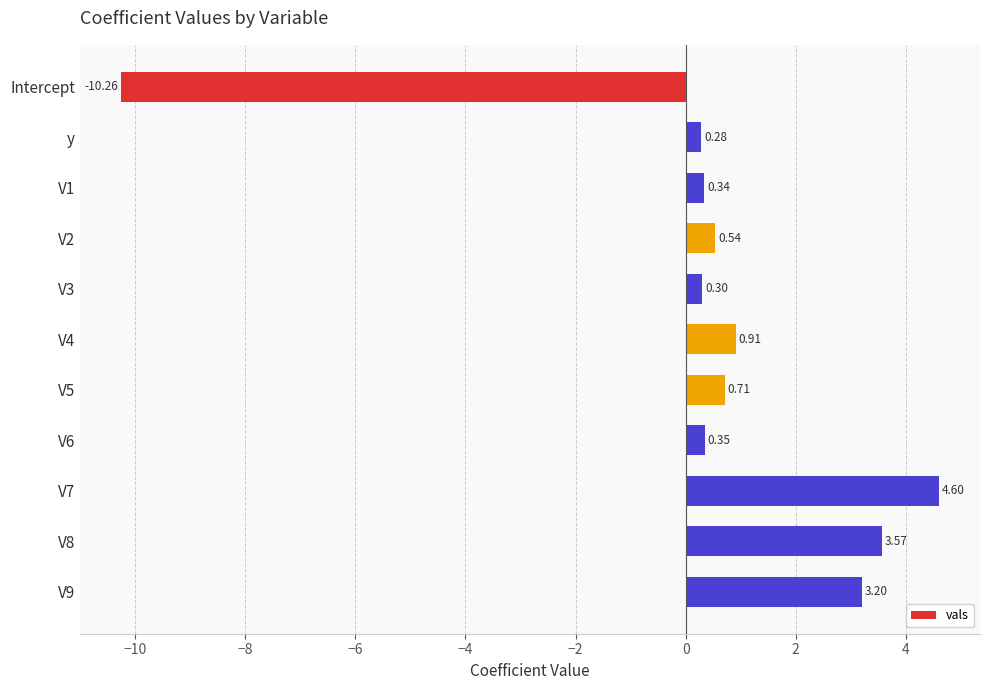

What is the average value?

0.4